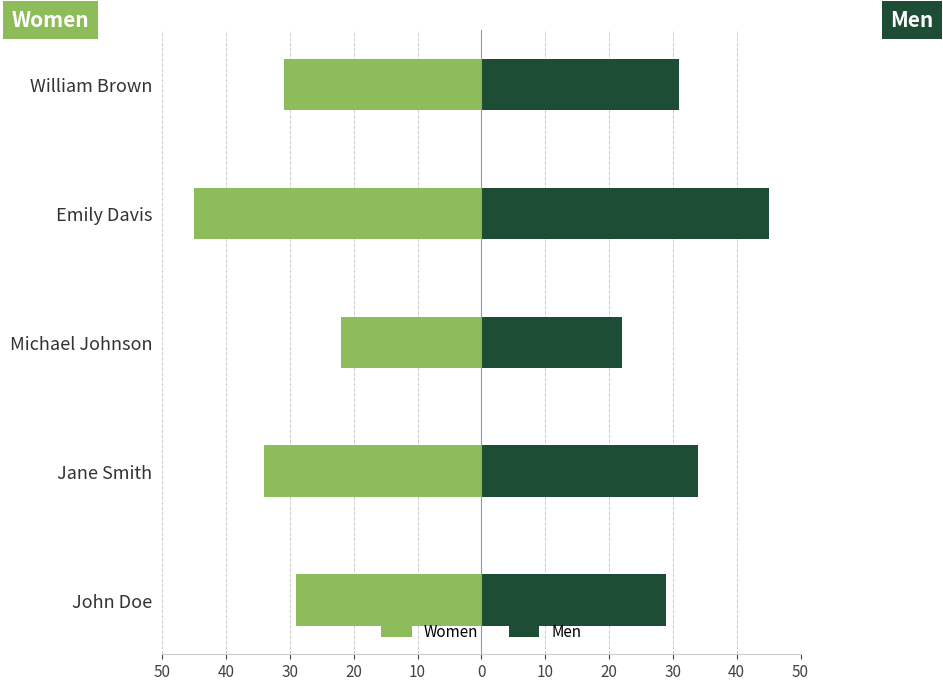

What value does the Women series have at Emily Davis, to the nearest 5?

-45